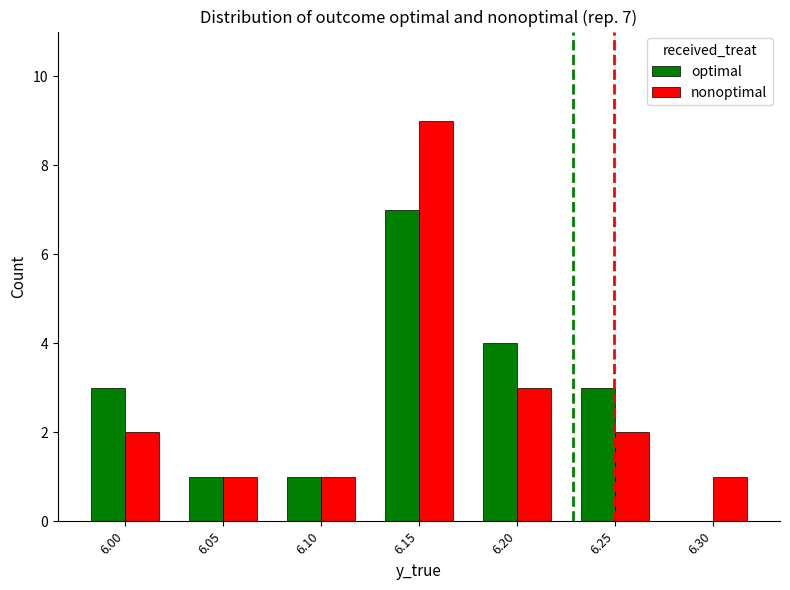

How many groups of bars are there?

7